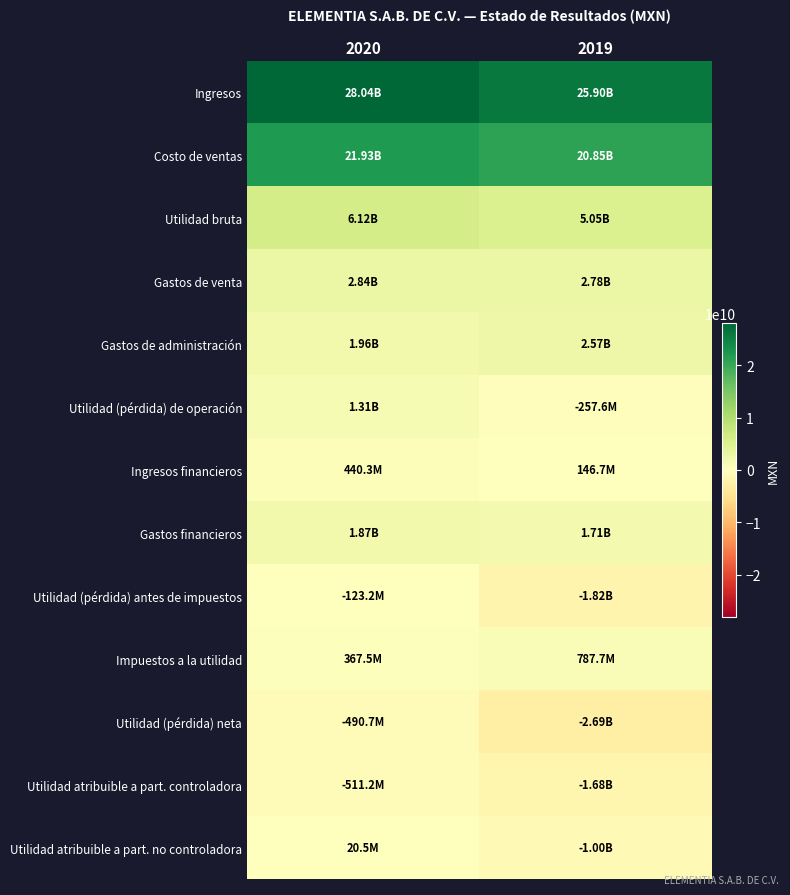

At how many categories does at least one series exceed 20400557767?

2